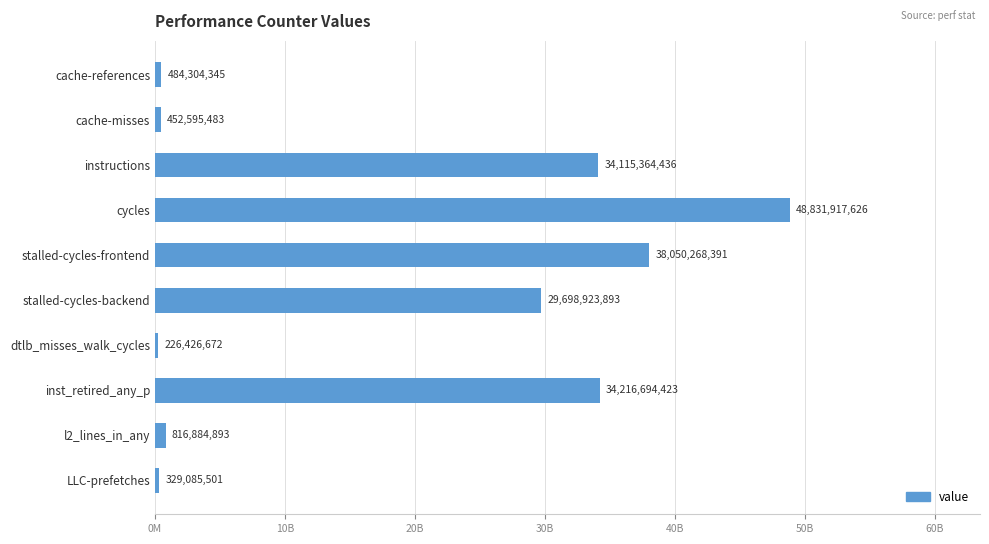

Does the chart contain any negative values?

No